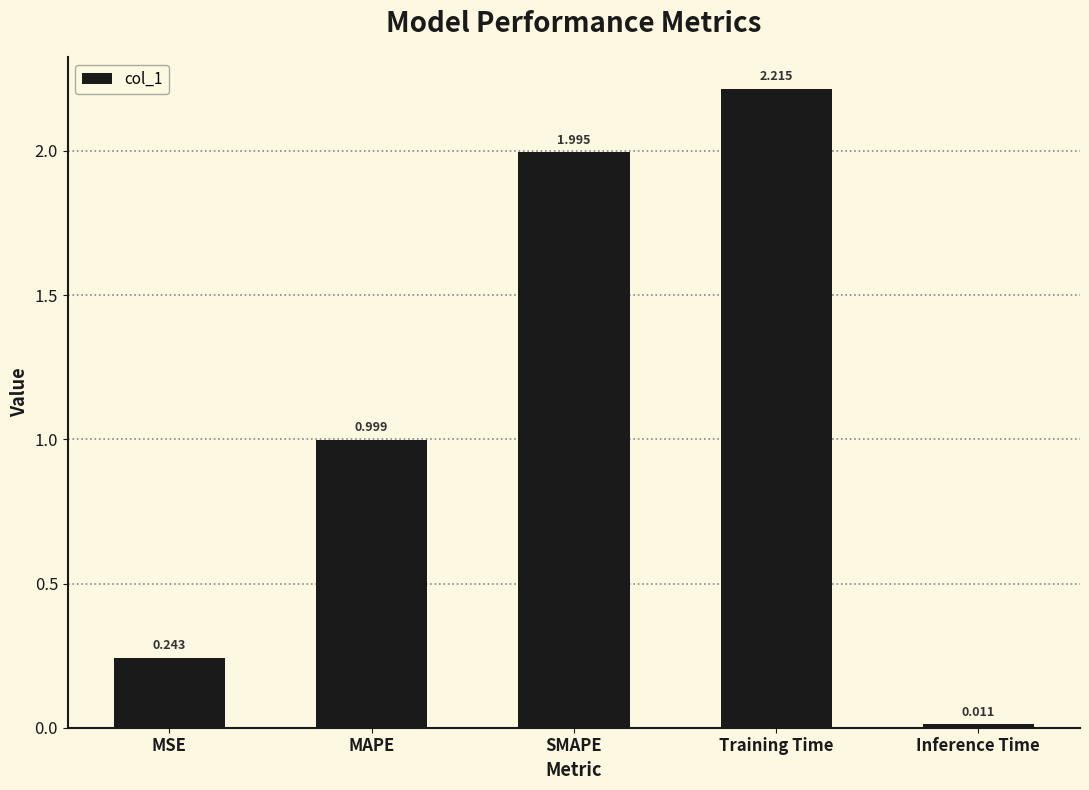

Is it true that the value at SMAPE is 0.4?

False